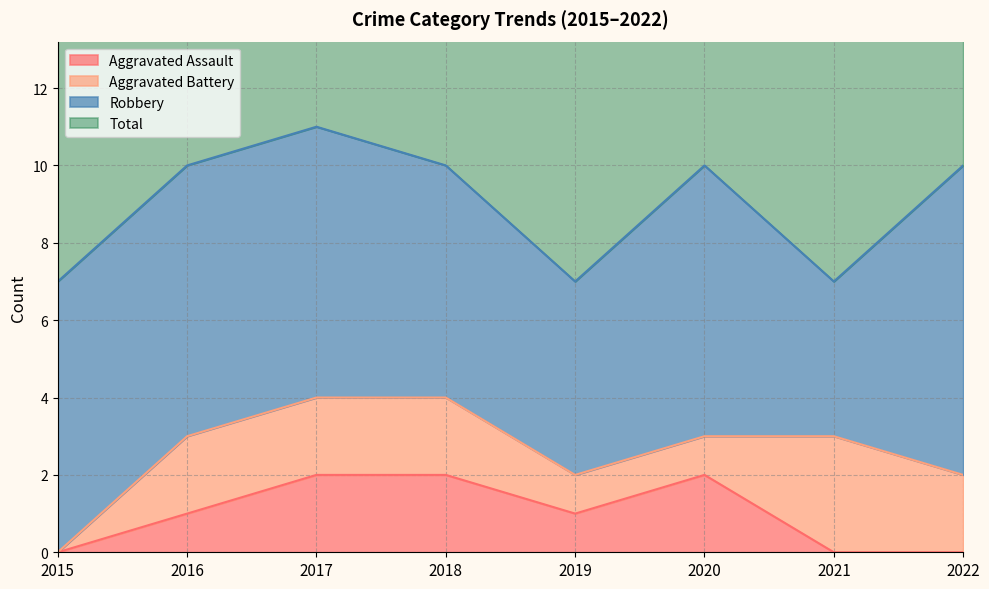

What is the difference between the highest and lowest values at 2017?

9